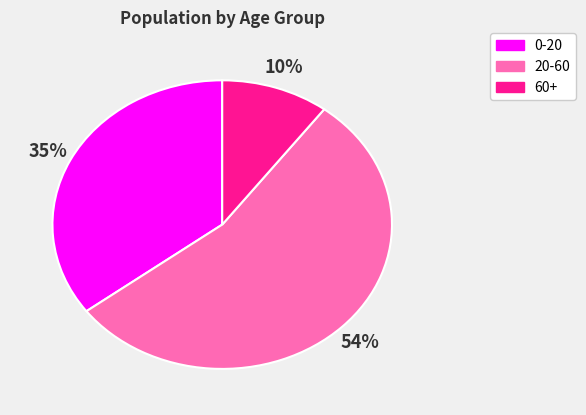

What is the majority slice?

20-60